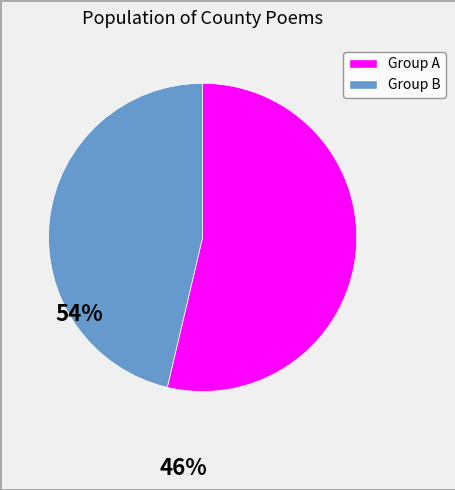

Is there a majority slice in this chart?

Yes